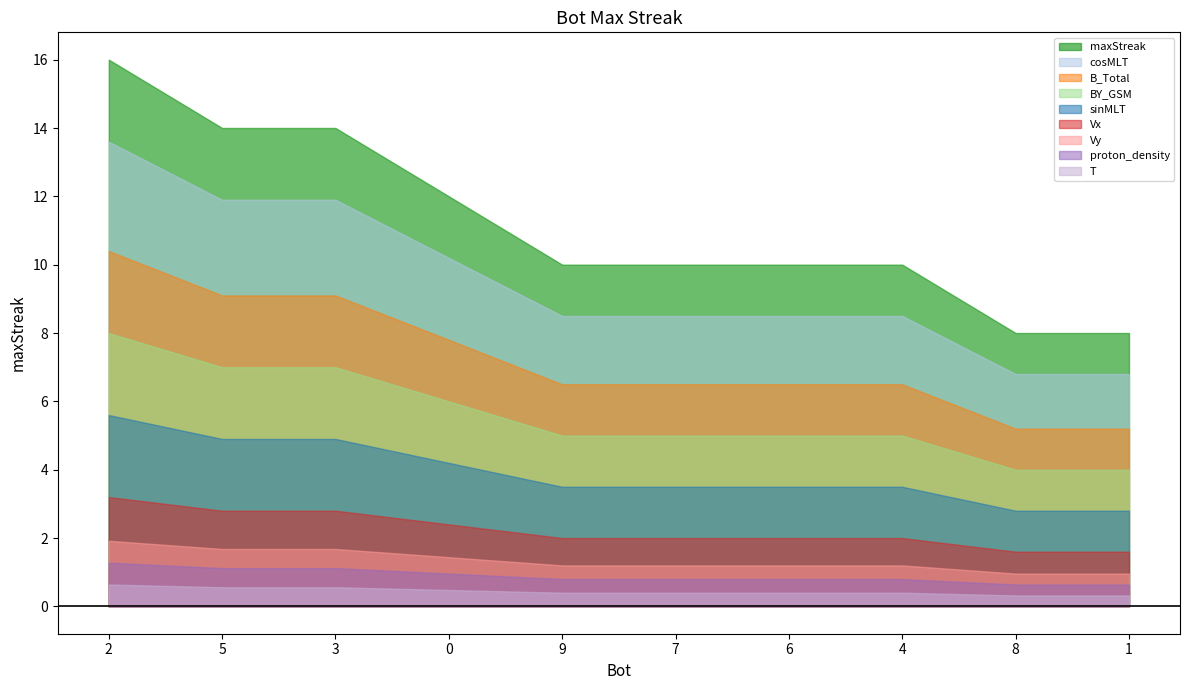

Does the chart have visible grid lines?

No